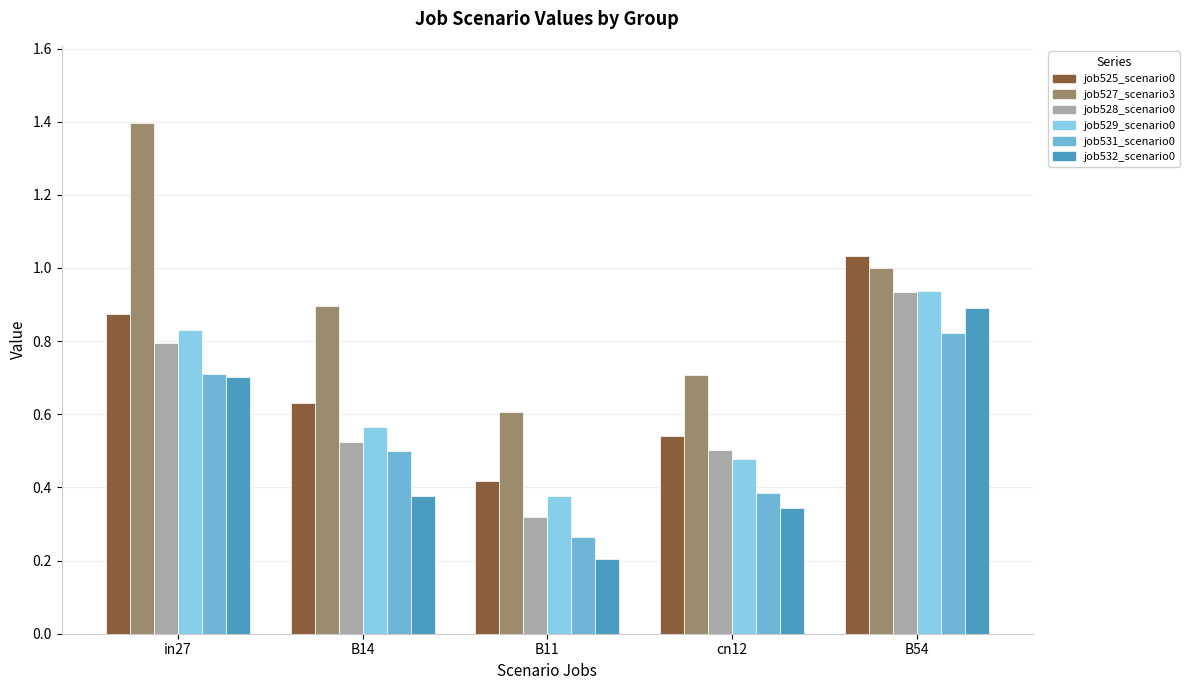

What is the total value across all series at B14?

3.5